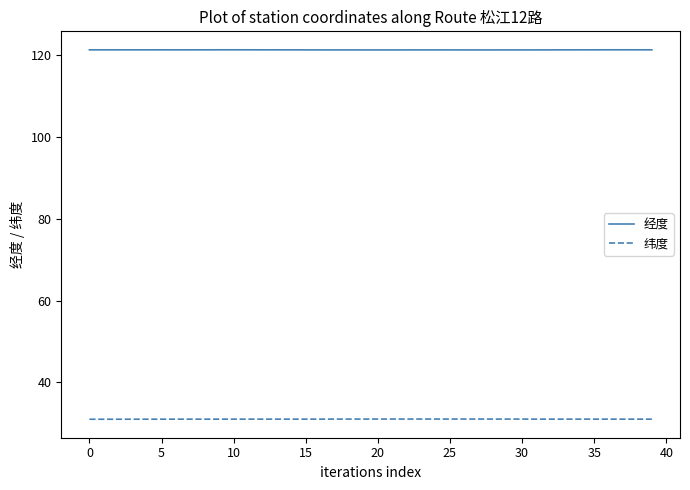

What is the highest value of the 经度 series?

121.2